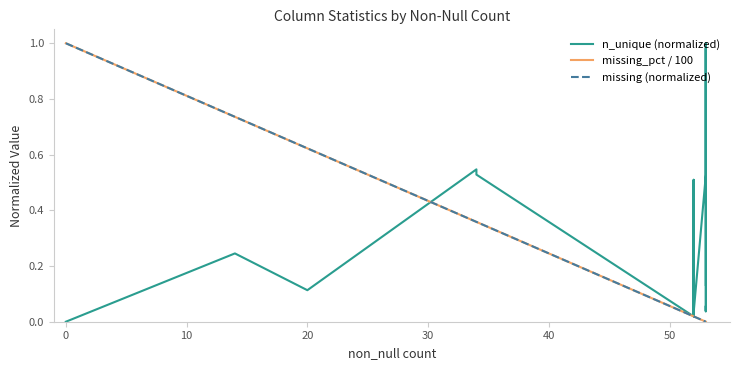

How many interior local valleys does the n_unique (normalized) series have?

7